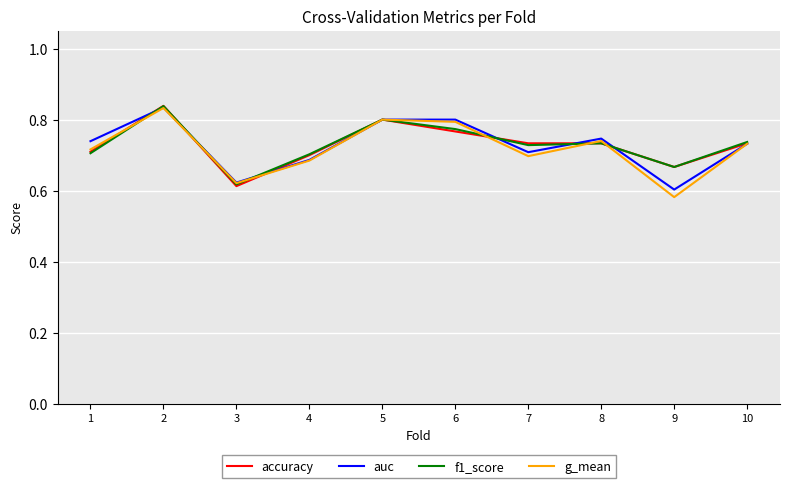

What is the difference between the second highest and minimum values in the auc series?

0.2